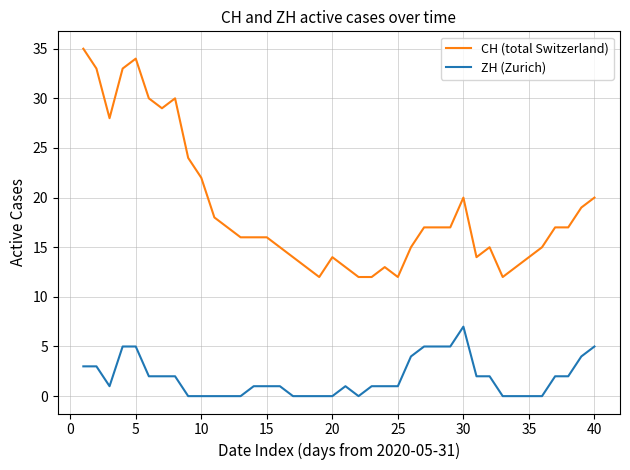

List the series in order of their peak value, lowest first.

ZH (Zurich), CH (total Switzerland)